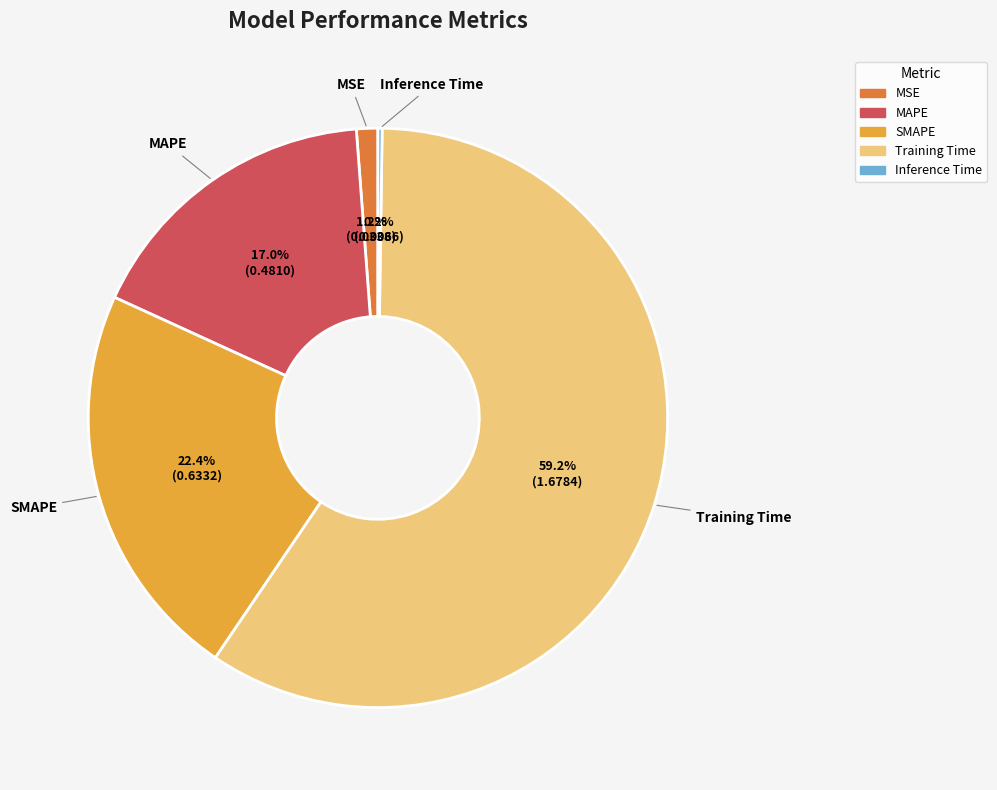

Which category has the biggest portion of the pie?

Training Time